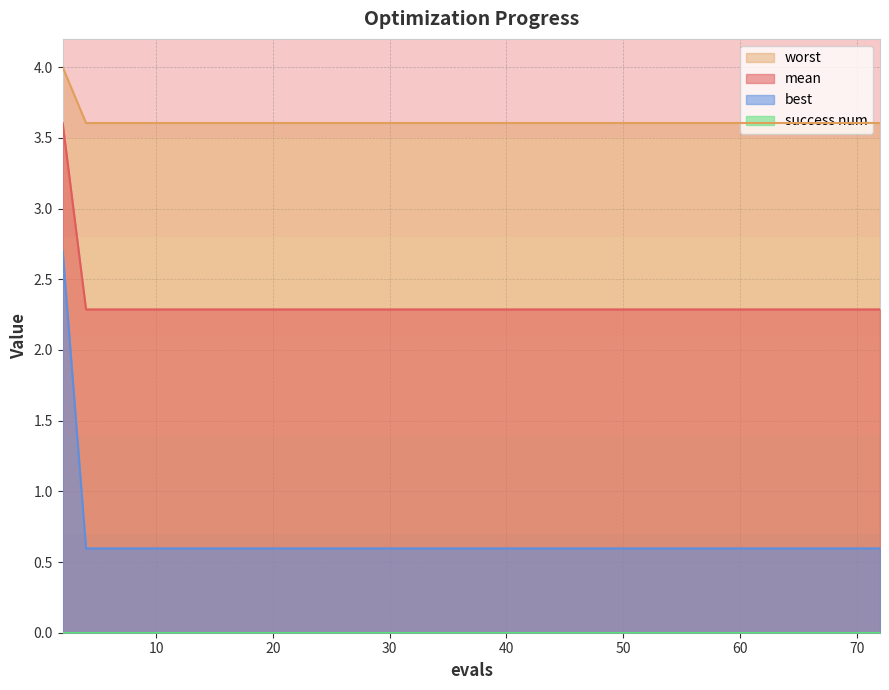

True or false: mean and best cross at least once.

False